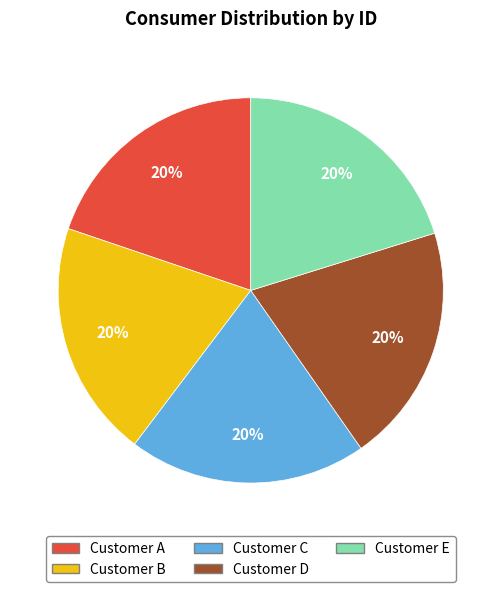

Is the sum of Customer E and Customer B greater than half?

No